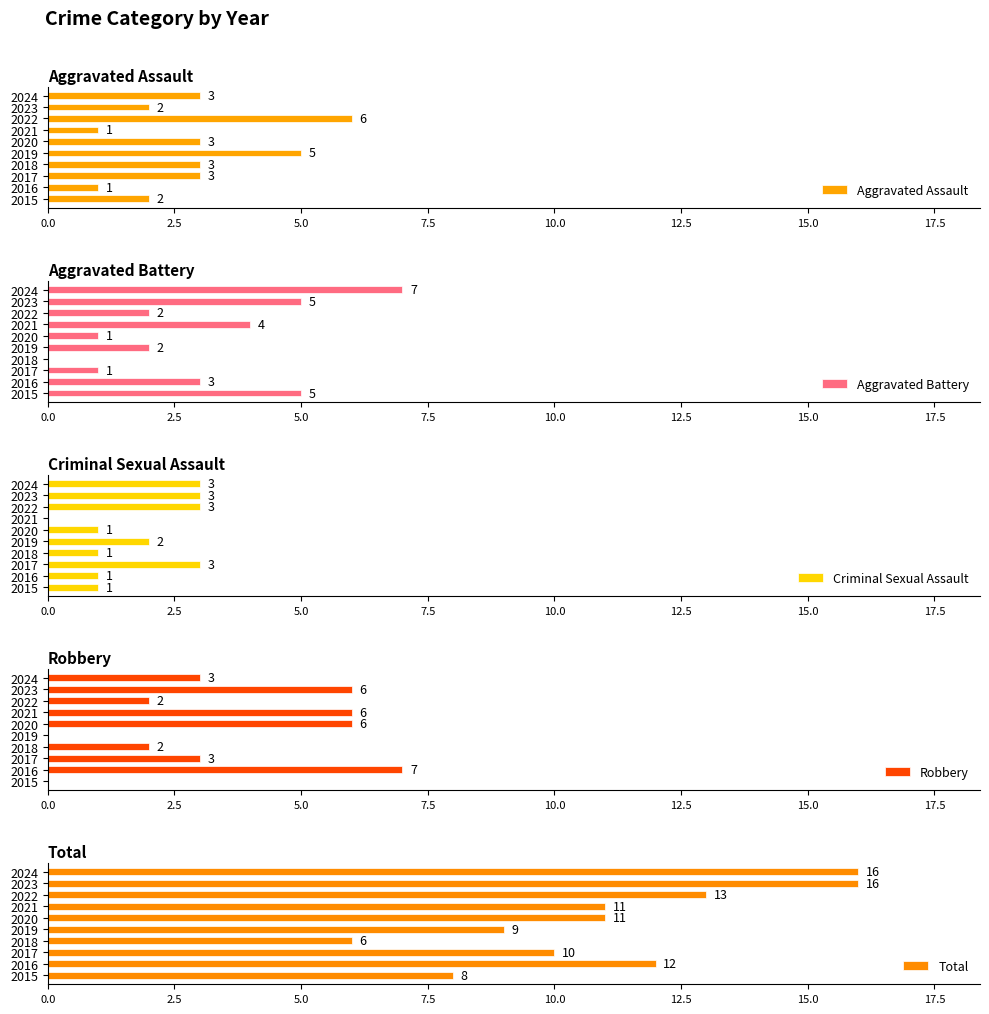

How many groups of bars are there?

10